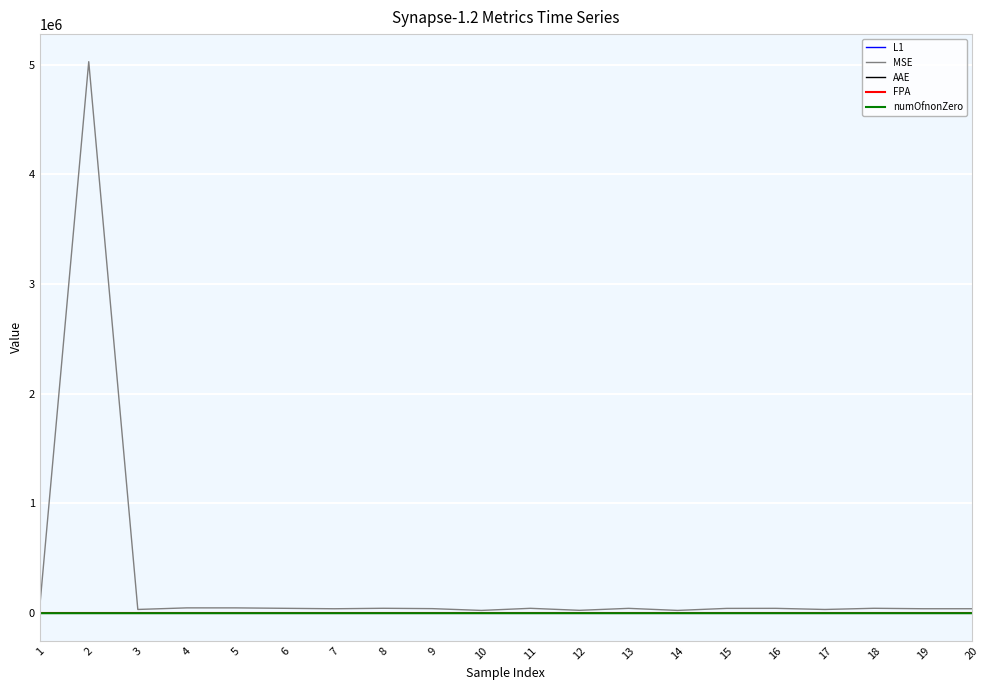

What is the highest value of the MSE series?

5027810.9